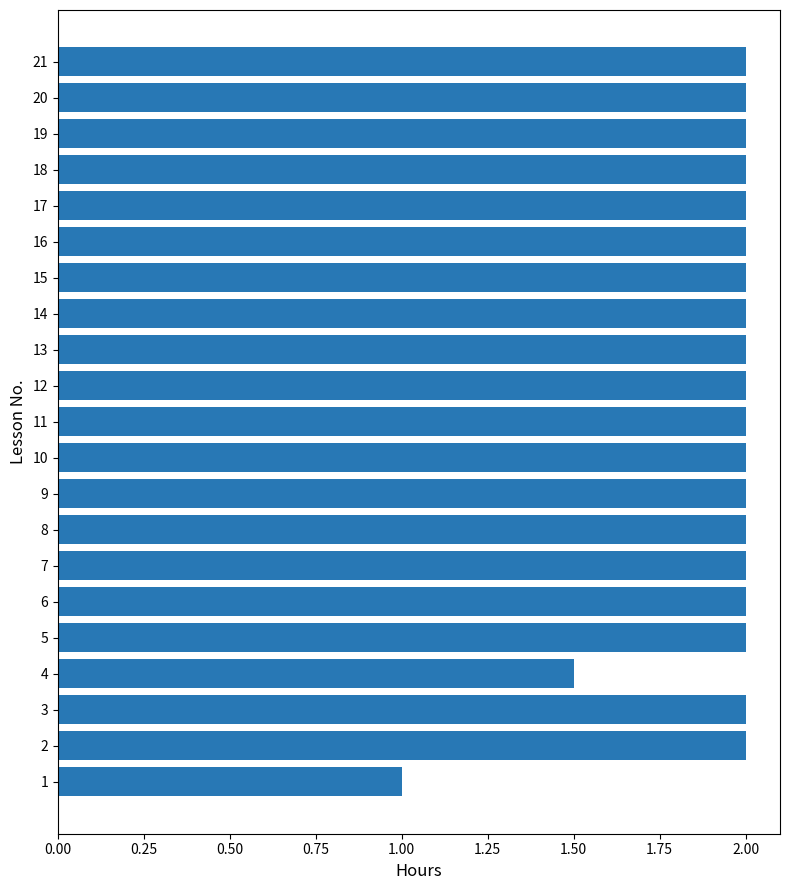

What value does the data have at 19?

2.0